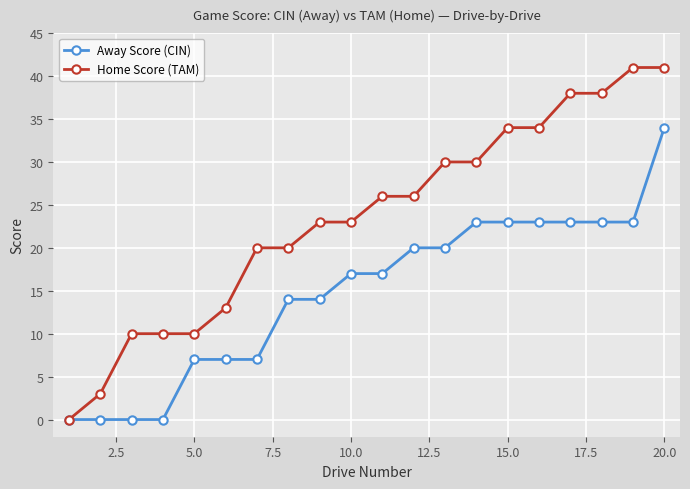

What is the greatest value displayed?

41